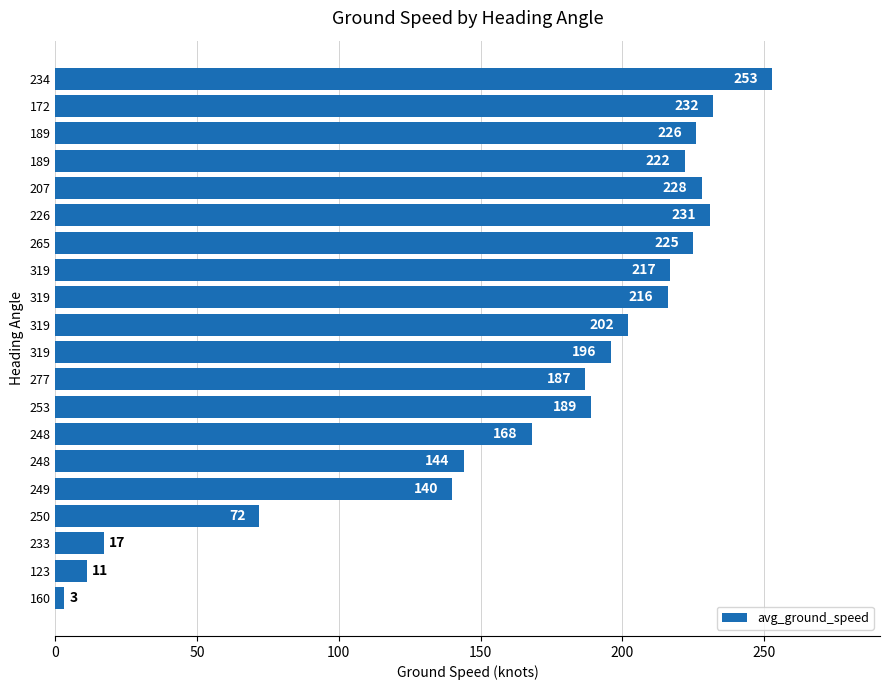

How many distinct data groups are displayed?

1